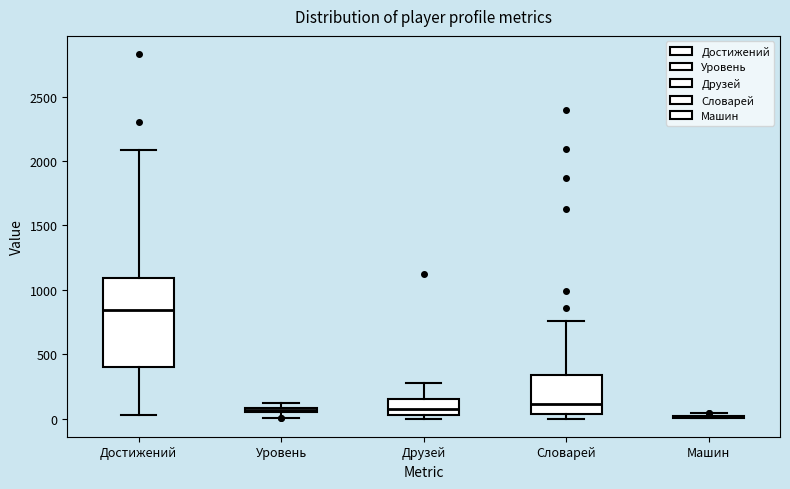

Where is the lower edge of the box for Достижений on the y-axis? The values are not printed on the chart, so give them approximately, as read against the axis.

400